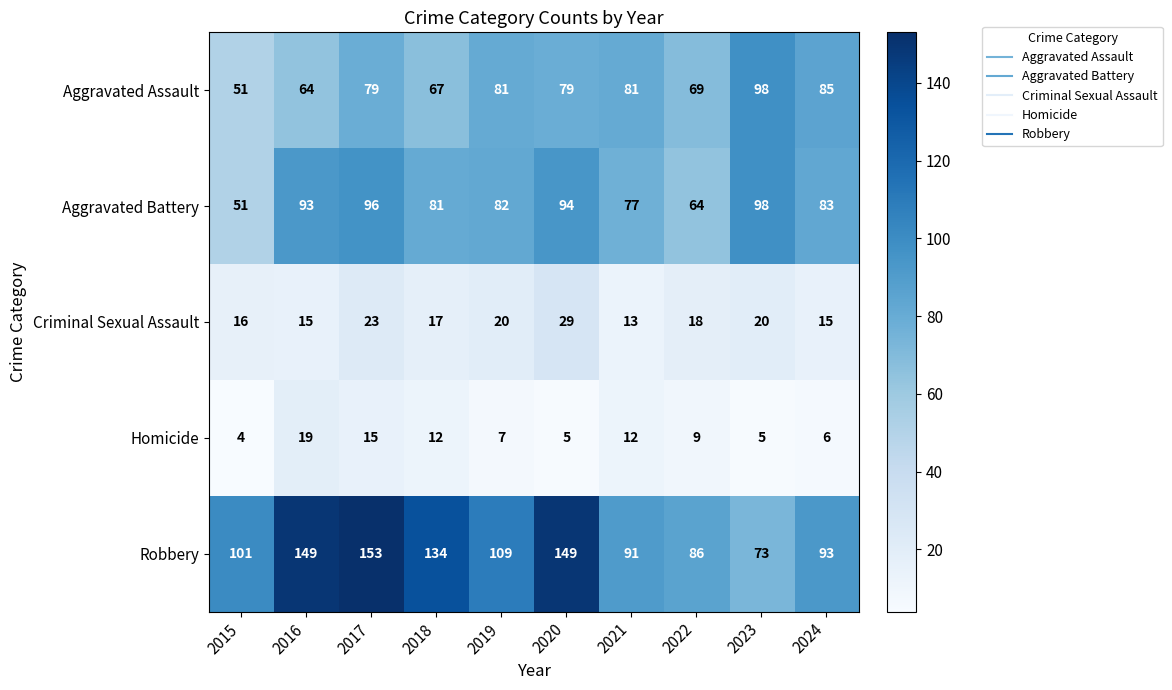

Which series has the widest spread of values?

Robbery